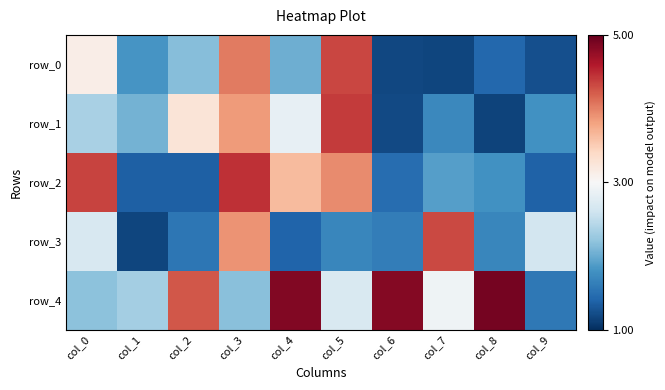

At which category is the sum across all series the highest?

col_3